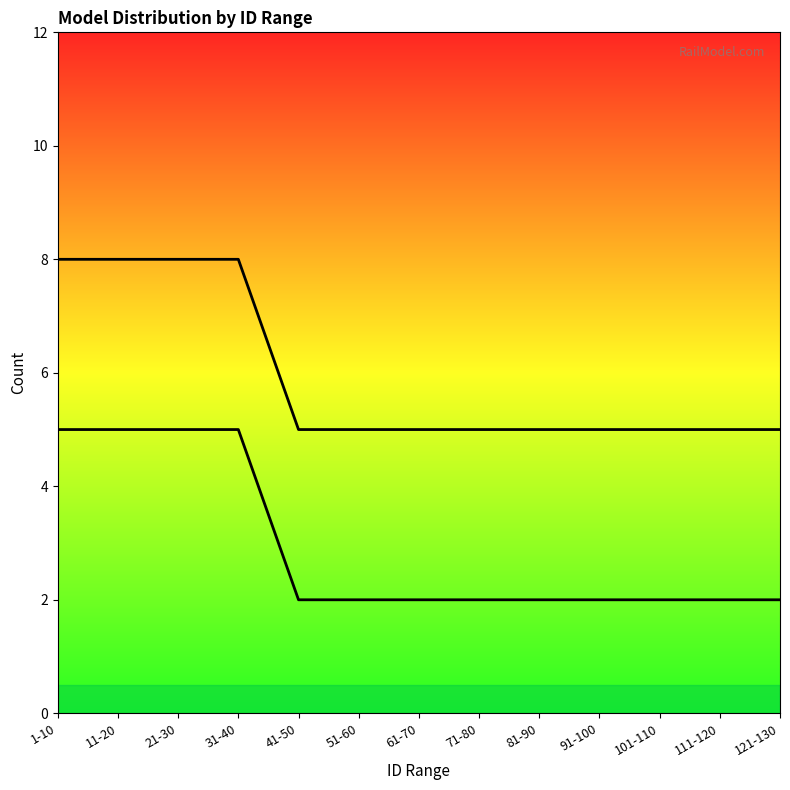

Which label corresponds to the smallest value in the chart?

41-50